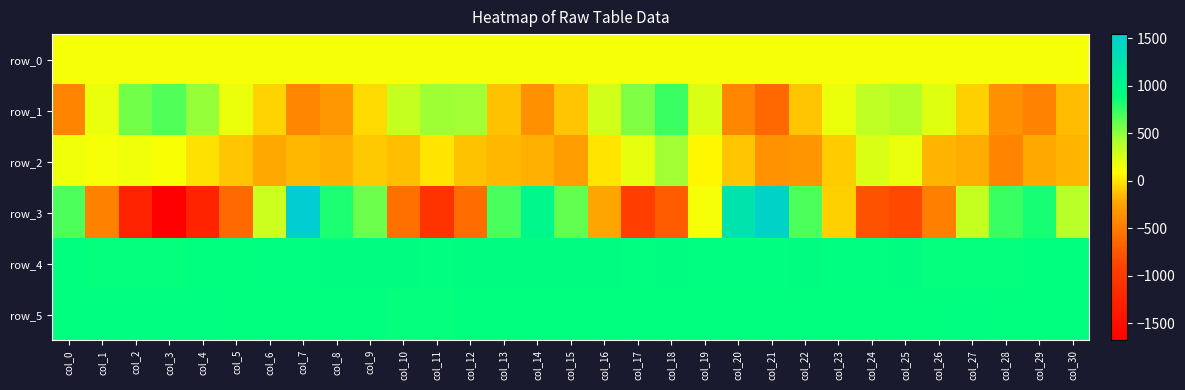

What is the sum of the row_5 values at col_5 and col_13?

1790.0